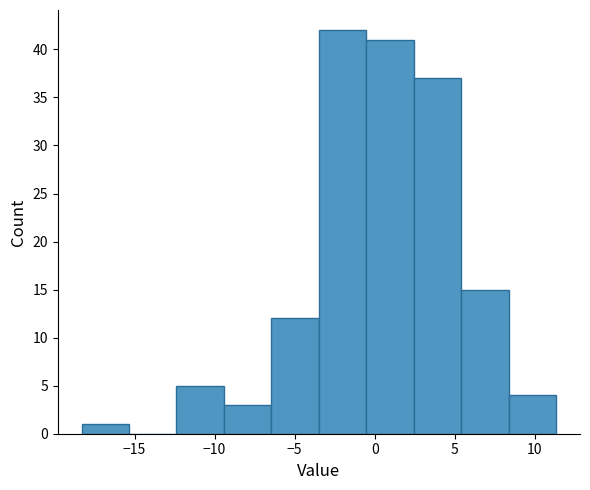

Reading left to right, list every bar in this chart as the range it spans on the x-axis followed by its height. Neither the bar edges nor the heights are printed on the chart, so give them approximately, as read against the axes.

-18.5 to -15.5: 1
-15.5 to -12.5: 0
-12.5 to -9.5: 5
-9.5 to -6.5: 3
-6.5 to -3.5: 12
-3.5 to -0.5: 42
-0.5 to 2.5: 41
2.5 to 5.5: 37
5.5 to 8.5: 15
8.5 to 11.5: 4